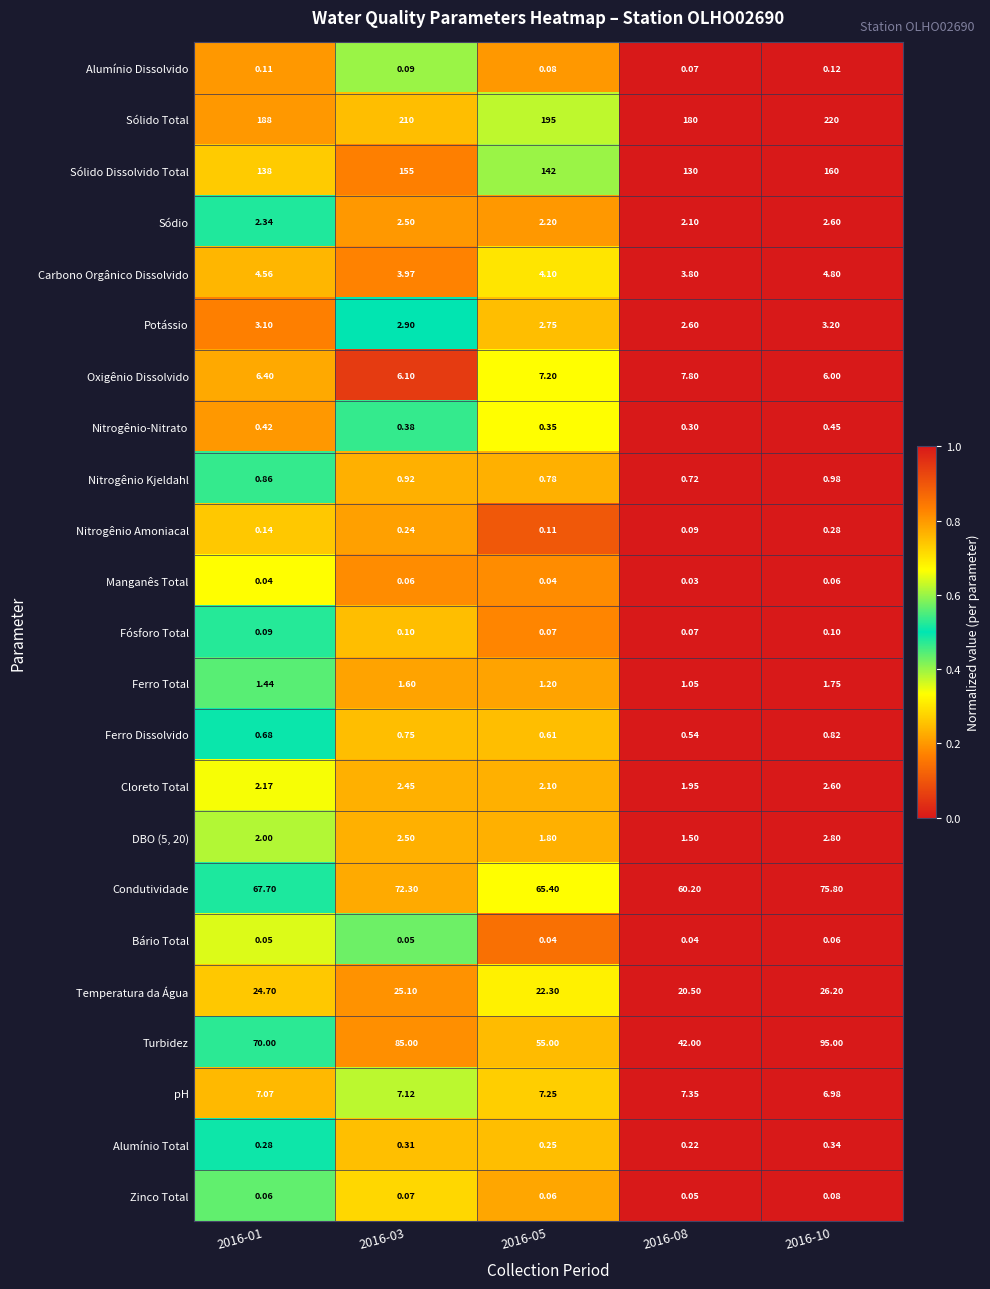

Which series changed the most between 2016-08 and 2016-10?

Turbidez